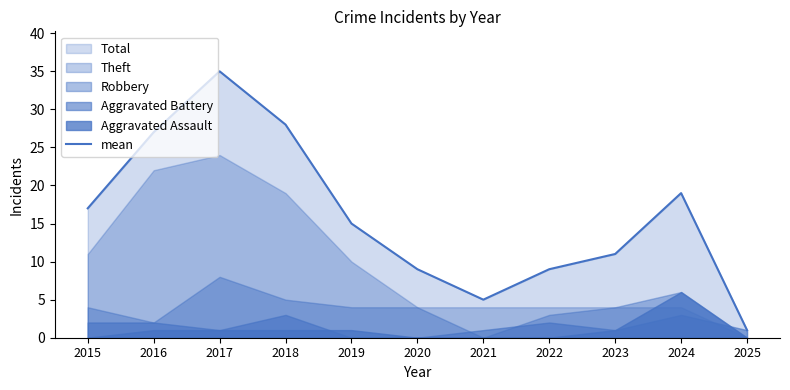

At which label does the data first exceed 15?

2015